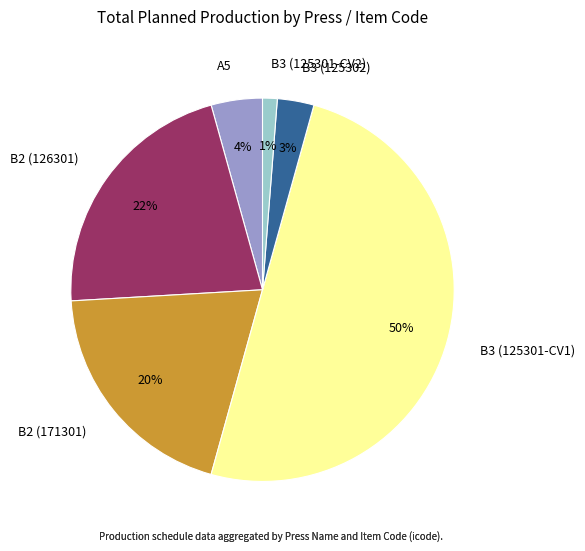

What is the largest slice in the pie chart?

B3 (125301-CV1)